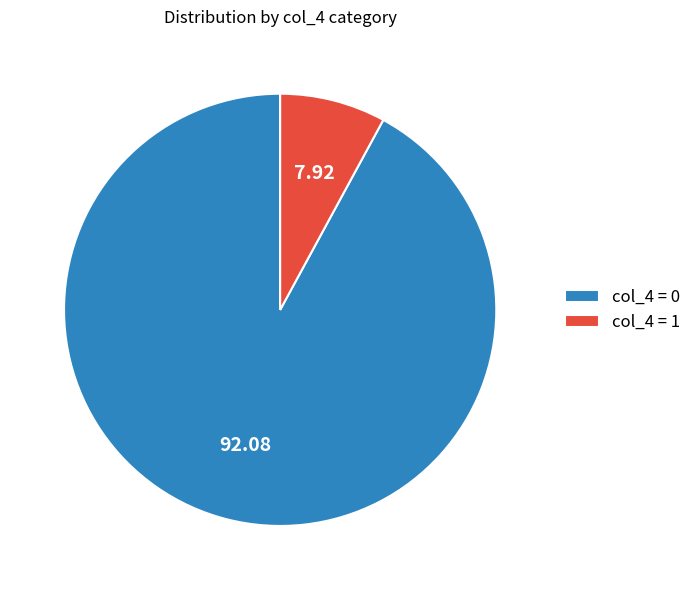

Count the number of slices in the pie.

2